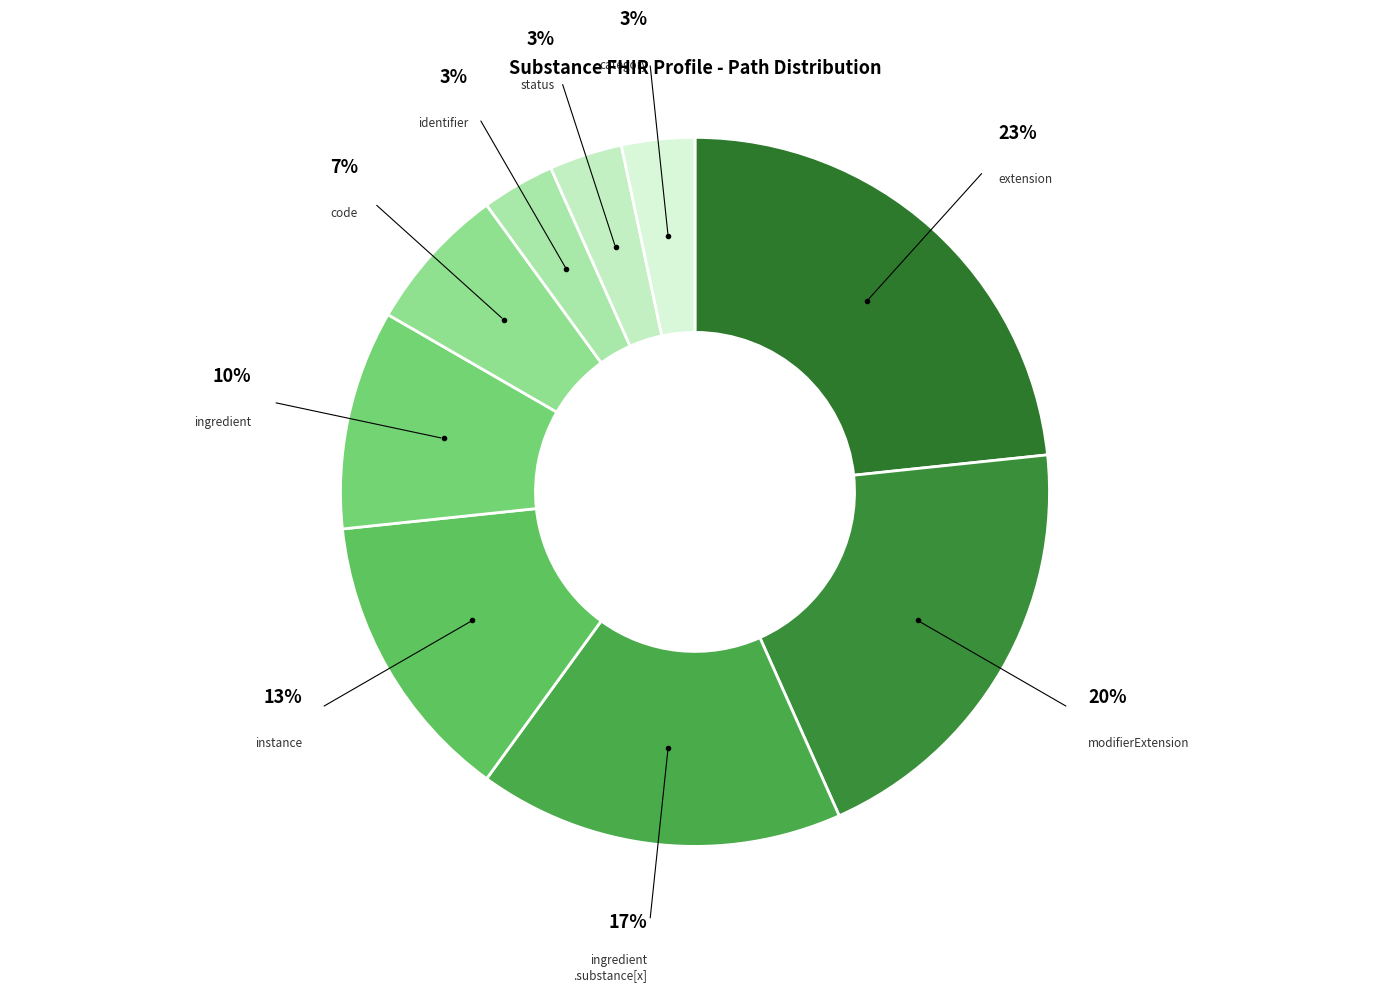

How many slices are in this pie chart?

9